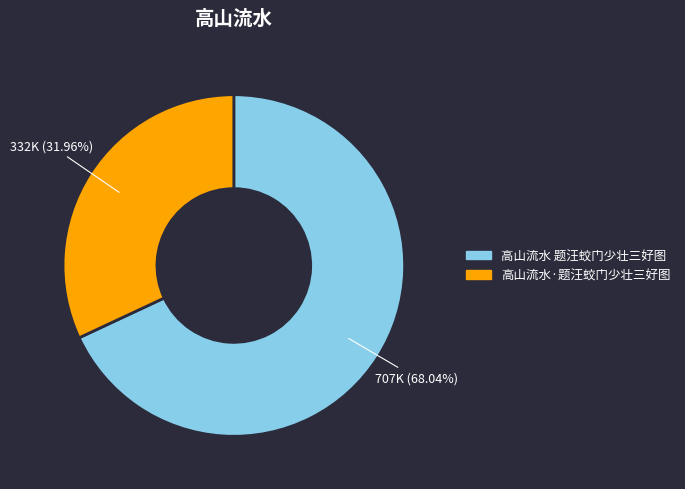

To the nearest percent, what is the combined percentage of 高山流水 题汪蛟门少壮三好图 and 高山流水·题汪蛟门少壮三好图?

100%